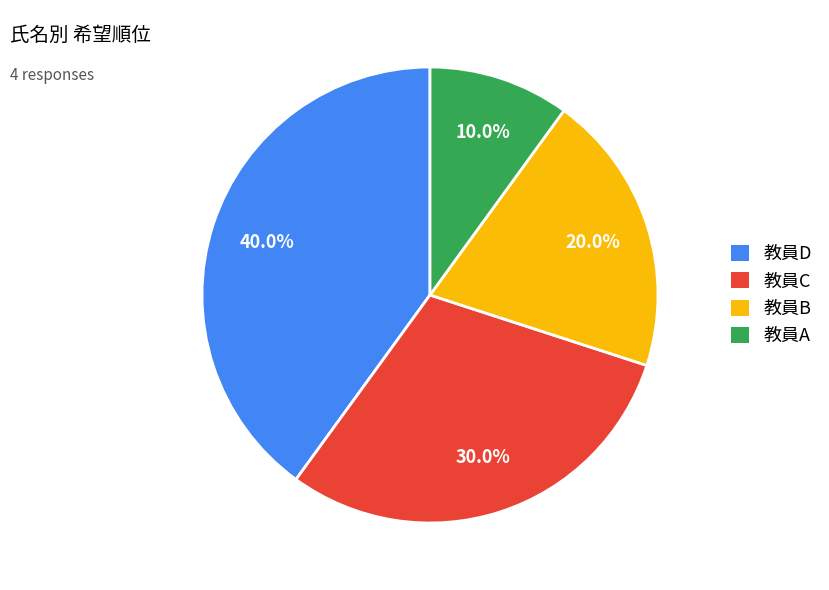

True or false: 教員B accounts for 20% of the total.

True